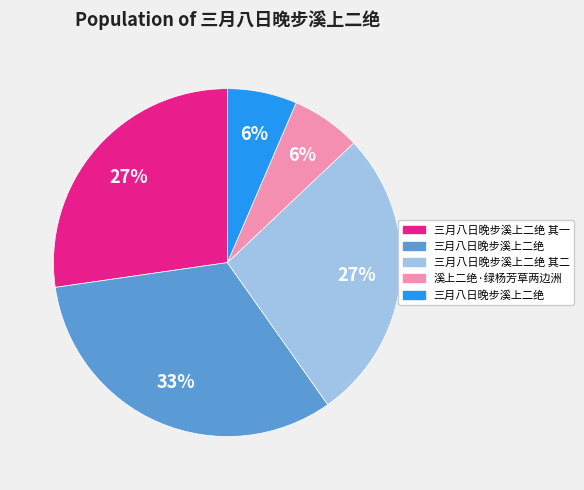

Does any single category account for the majority?

No